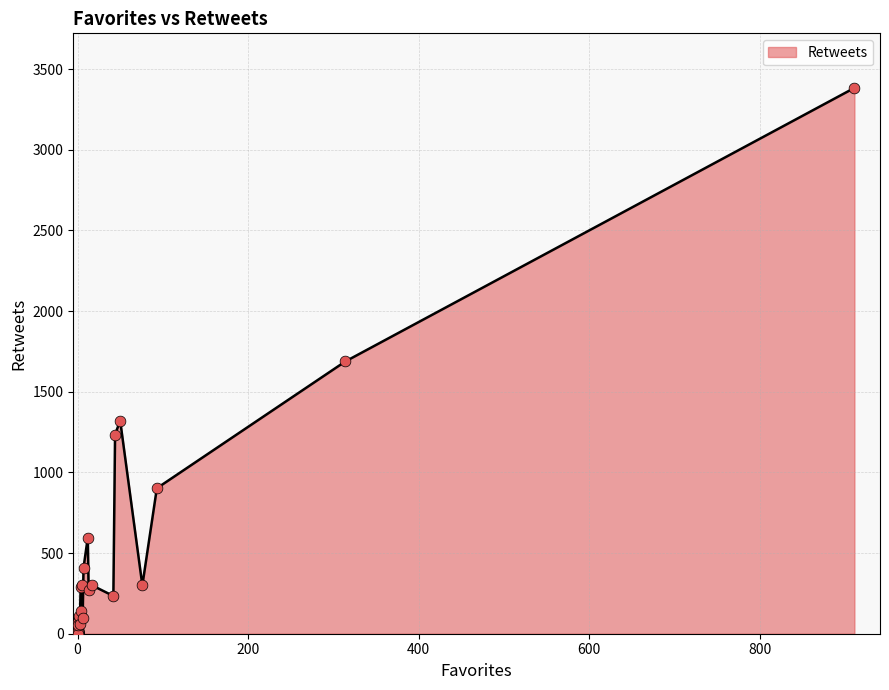

Which has a higher value, 911 or 0?

911